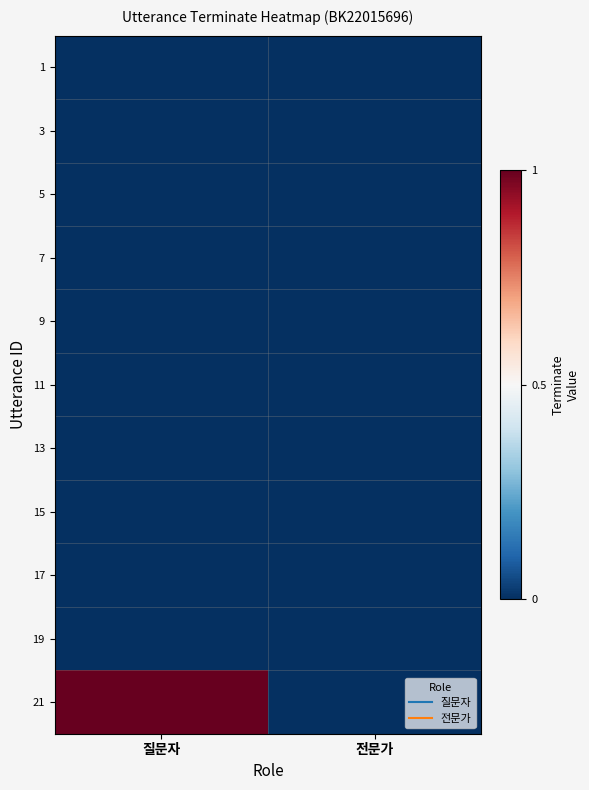

What is the greatest value displayed?

1